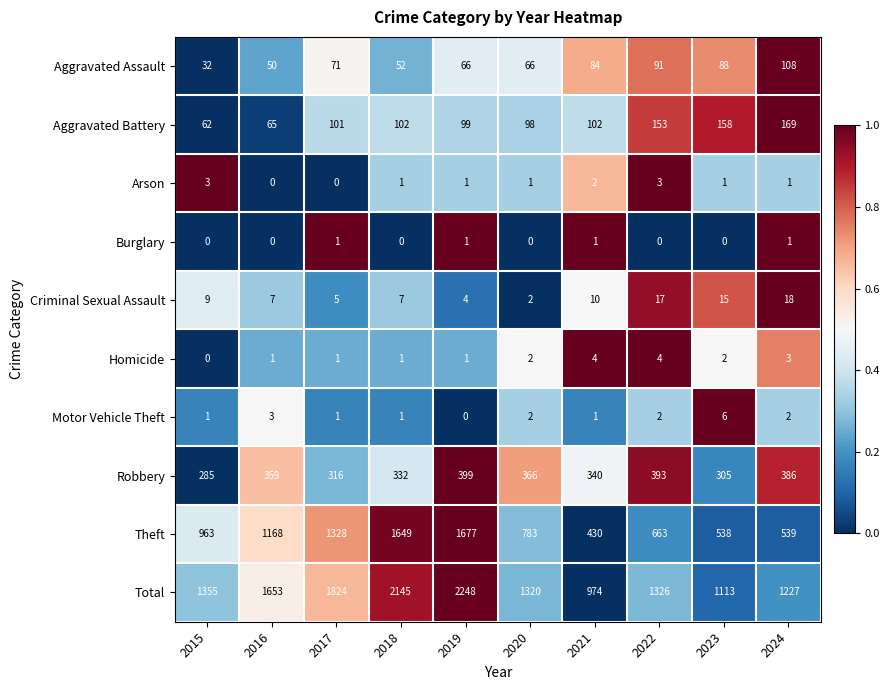

What is the difference between the Total values at 2018 and 2021?

1171